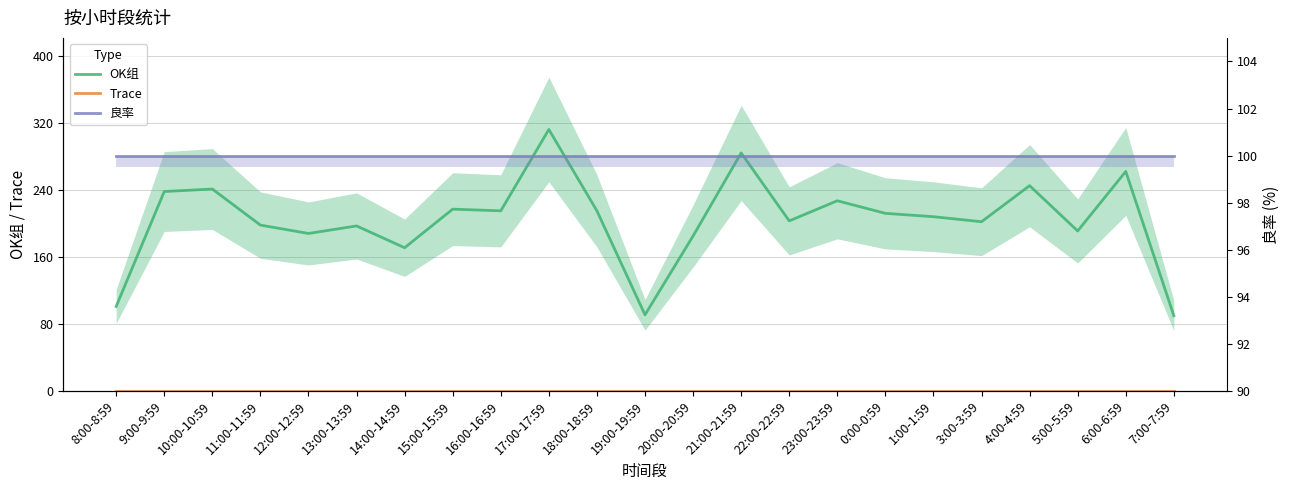

What is the value of the OK组 point at the 16th from the left?

227